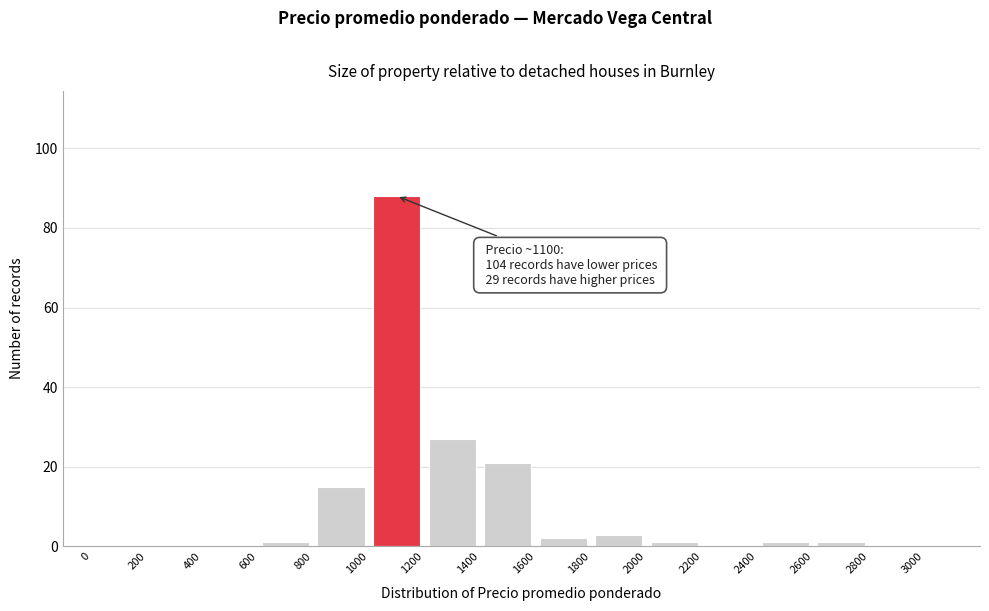

Over which range of the x-axis is the bar tallest?

1000 to 1200